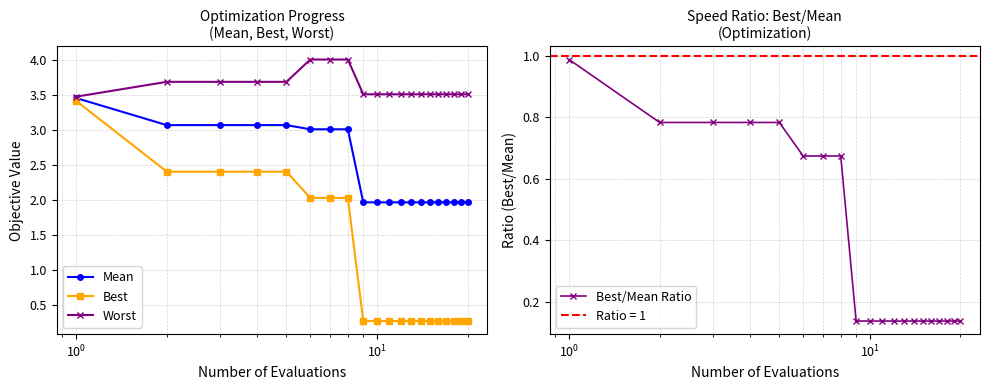

At how many categories does at least one series exceed 3?

20